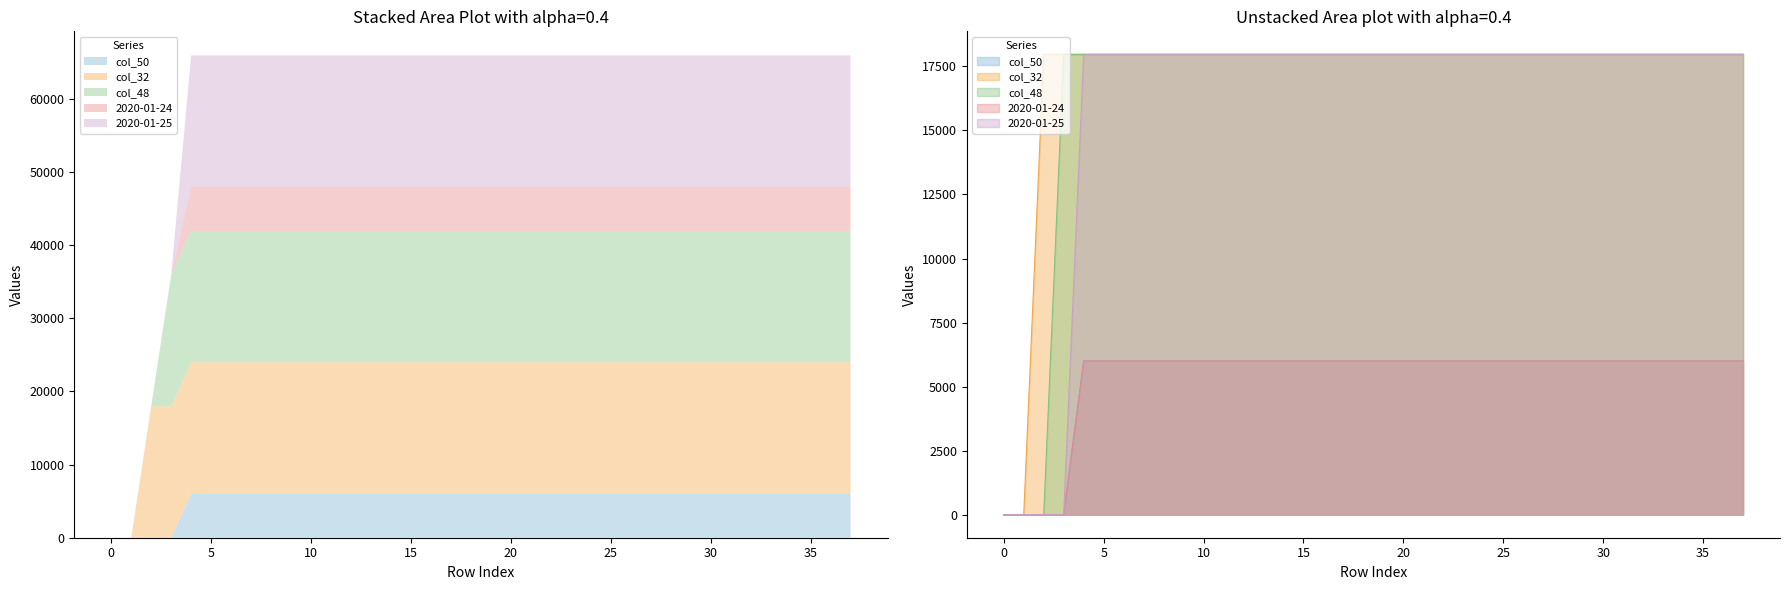

Which series has the largest total across all categories?

col_32